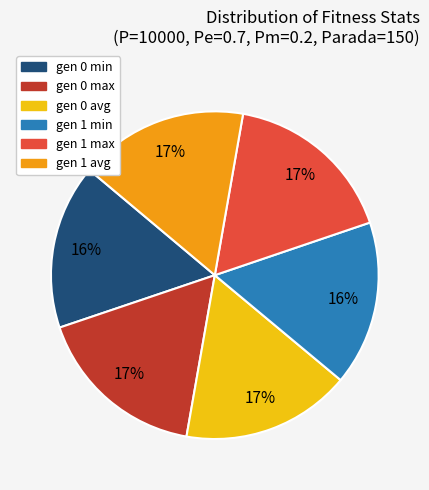

Count the number of slices in the pie.

6